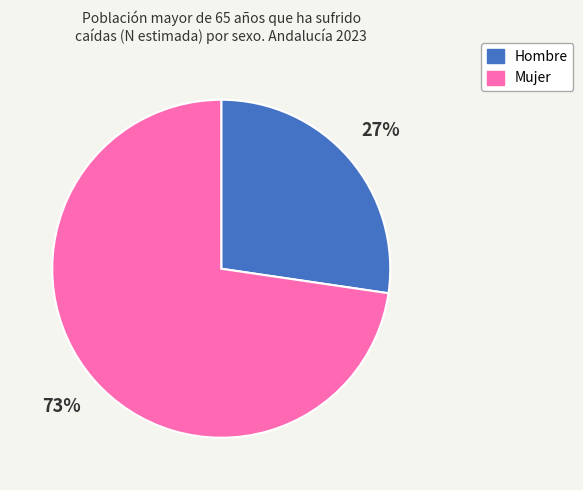

What is the smallest slice in the pie chart?

Hombre